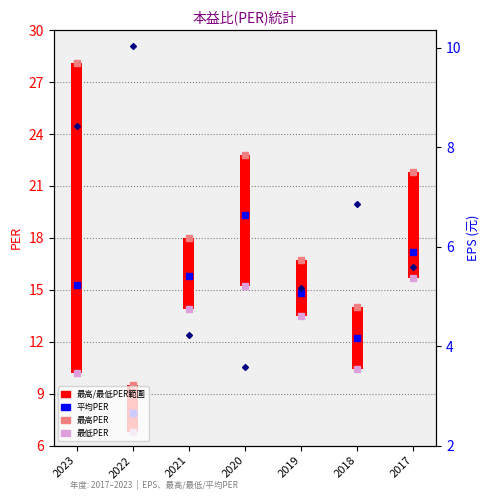

What is the approximate value of 平均PER at 2020?

19.3